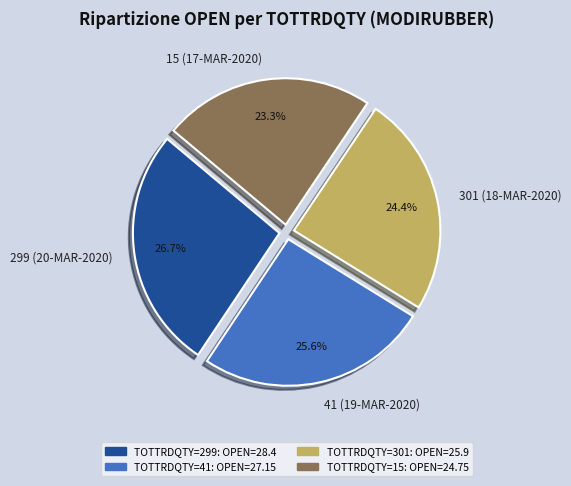

What is the largest slice in the pie chart?

299